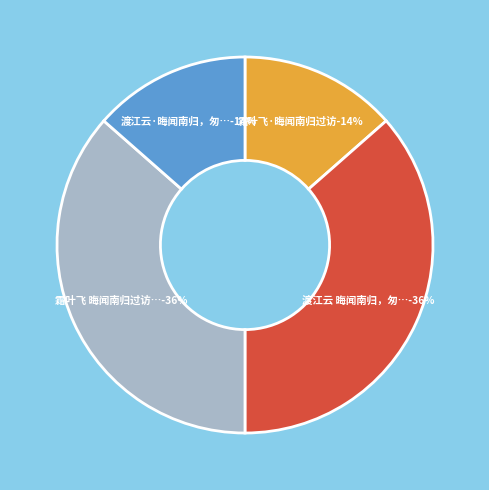

Which slice is the smallest?

渡江云·晦闻南归，匆匆数面，言仍当北去